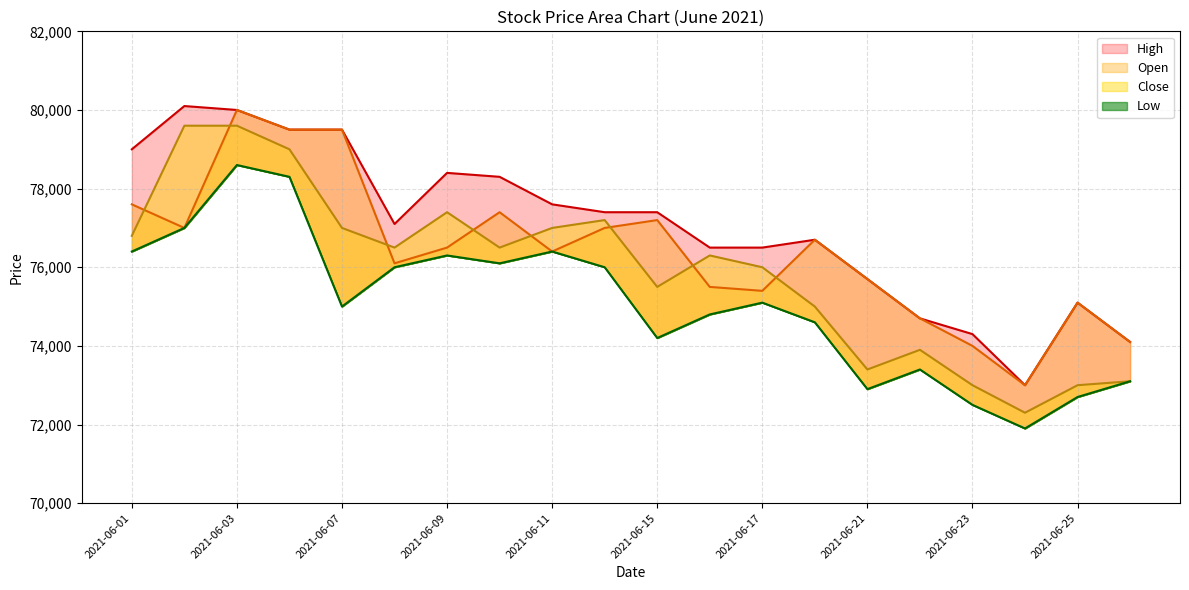

True or false: Close and High cross at least once.

False